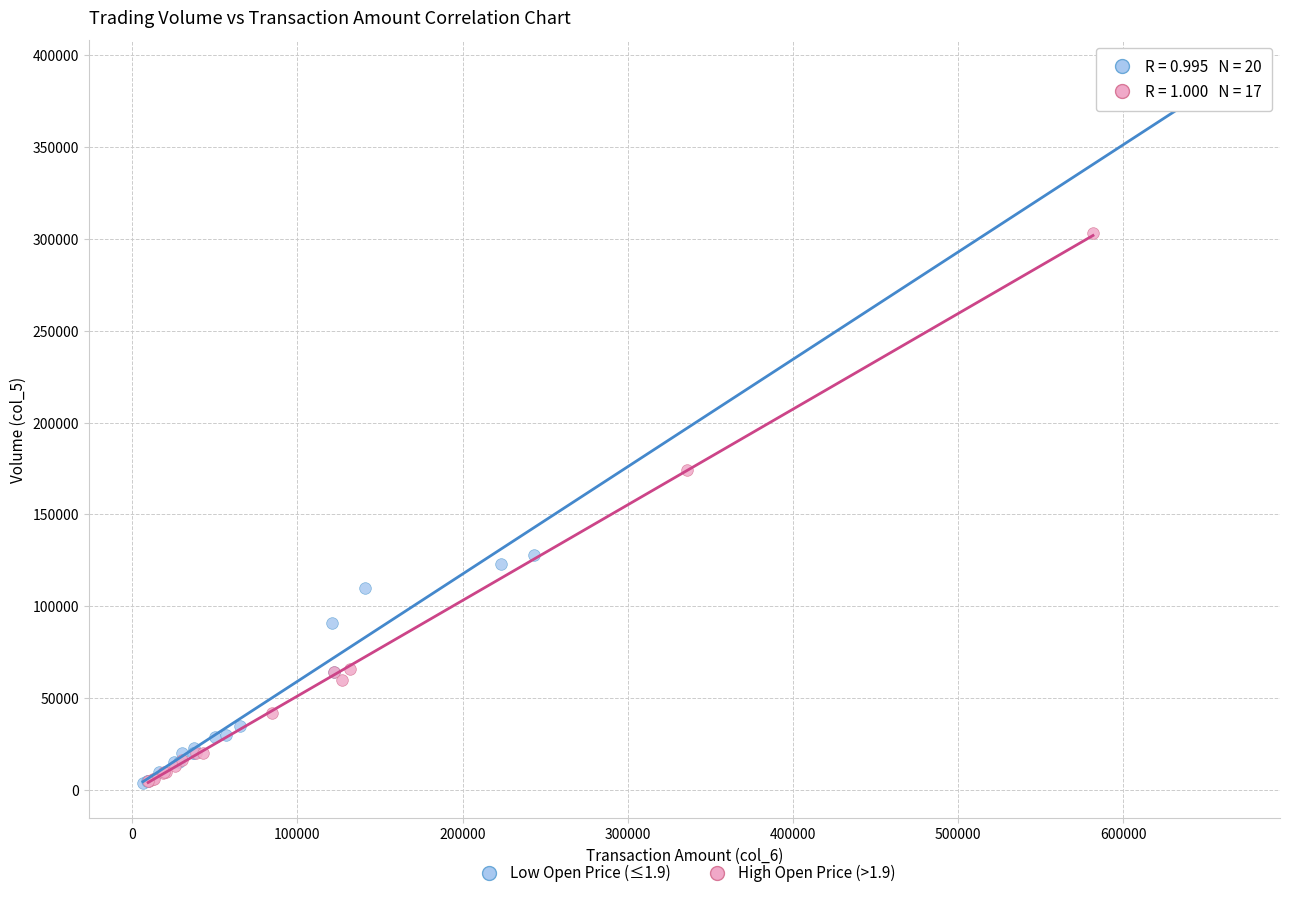

Which series contains the highest Y value?

Low Open Price (≤1.9)